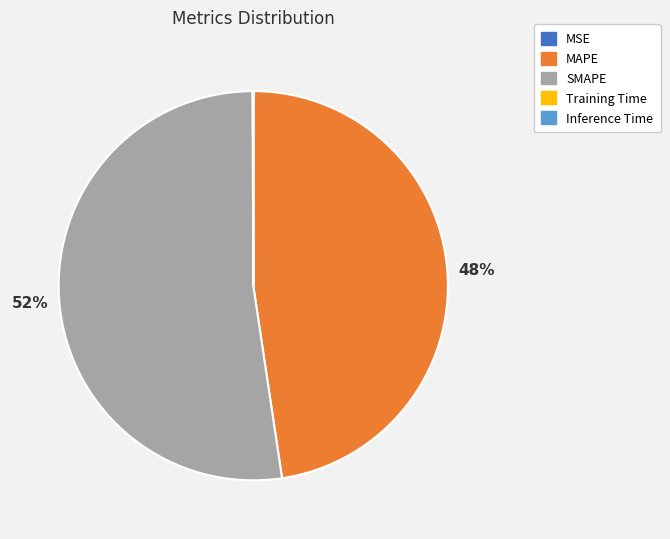

Combined, do MAPE and SMAPE account for over 50%?

Yes